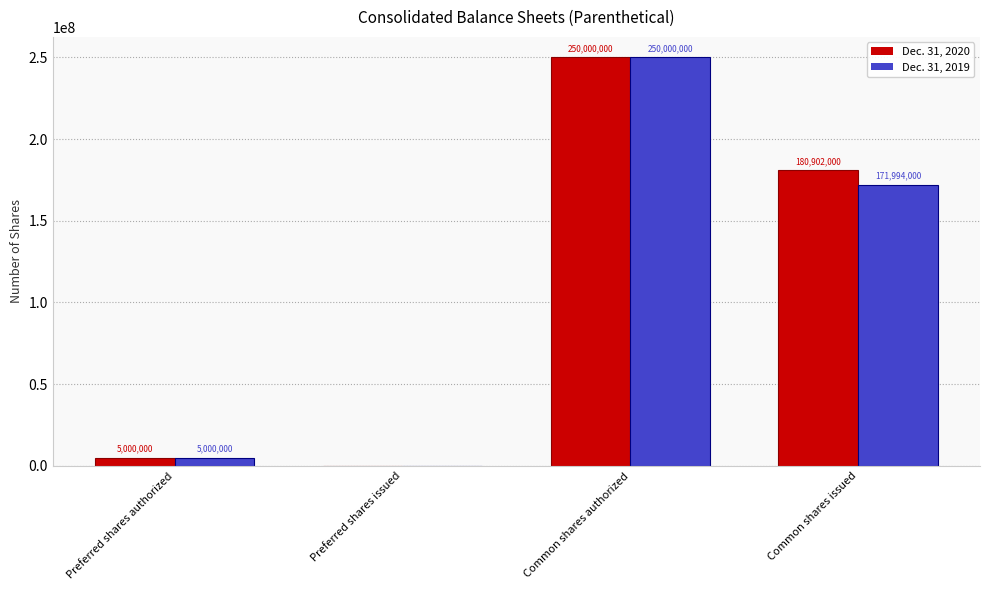

What is the sum of all Dec. 31, 2020 values?

435902000